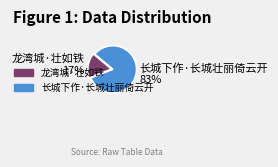

How many segments does this pie chart have?

2